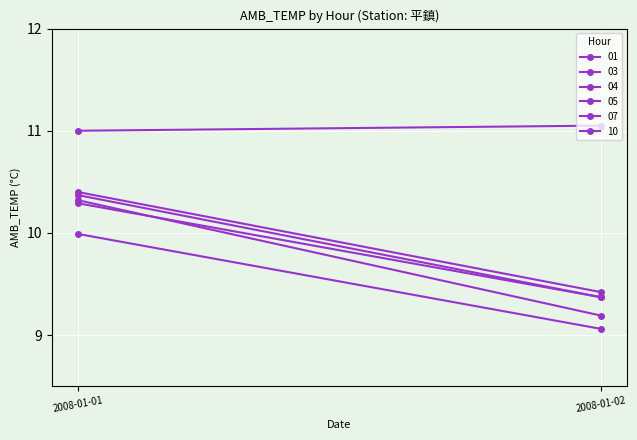

The value of 07 at 2008-01-02 is 9.1. True or false?

True